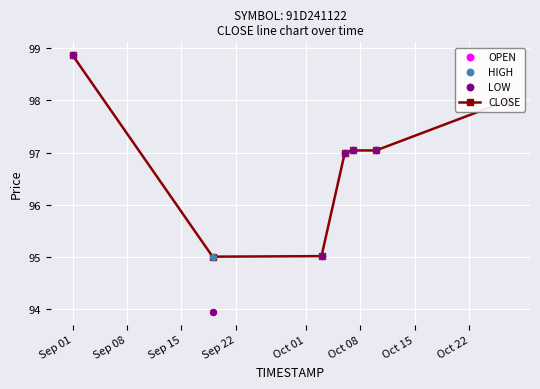

Which series reaches the minimum Y coordinate?

OPEN